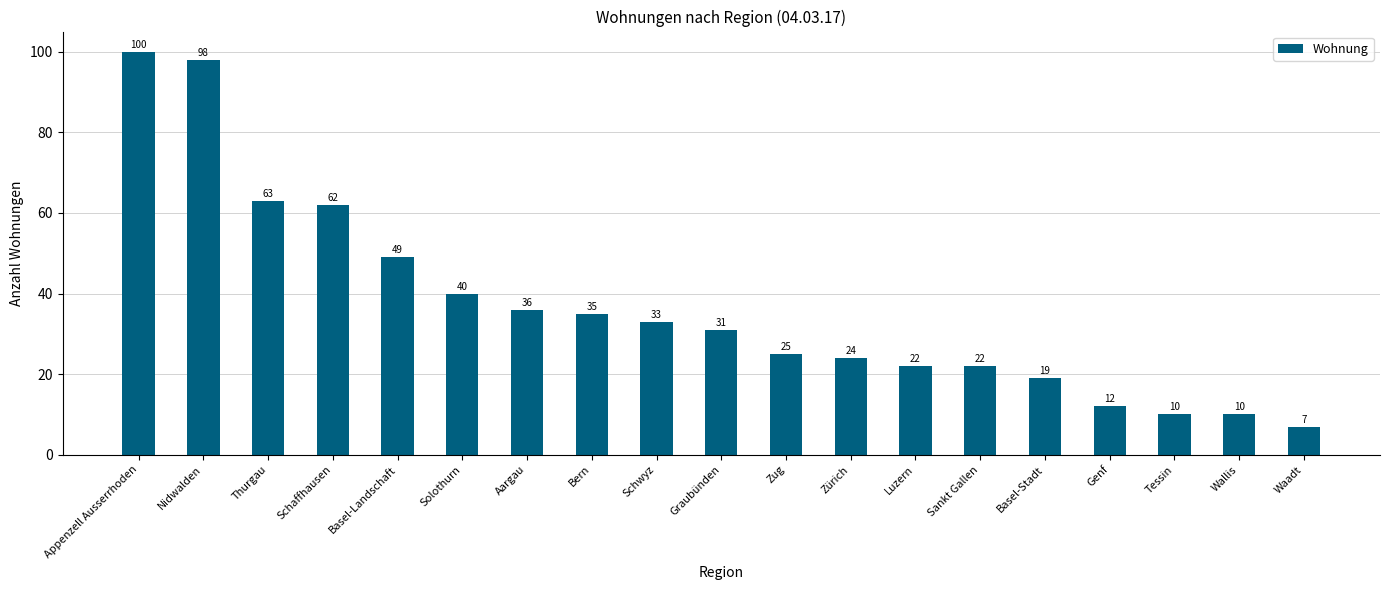

What position from the left is Schaffhausen?

4